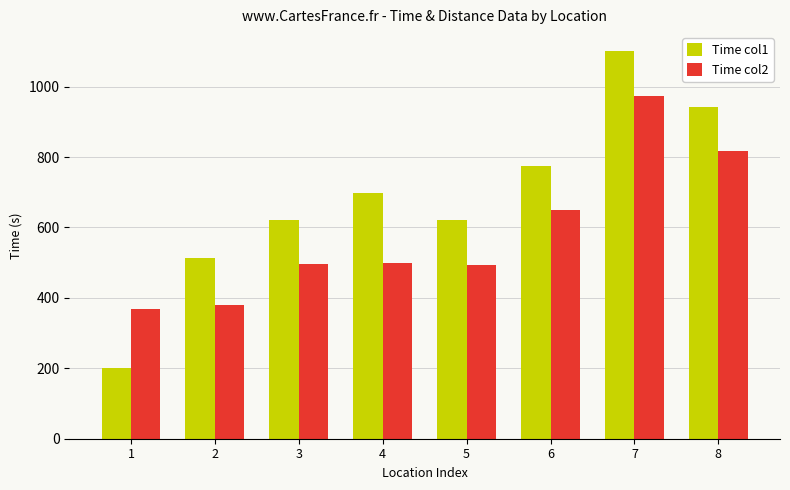

Does the chart contain stacked bars?

No